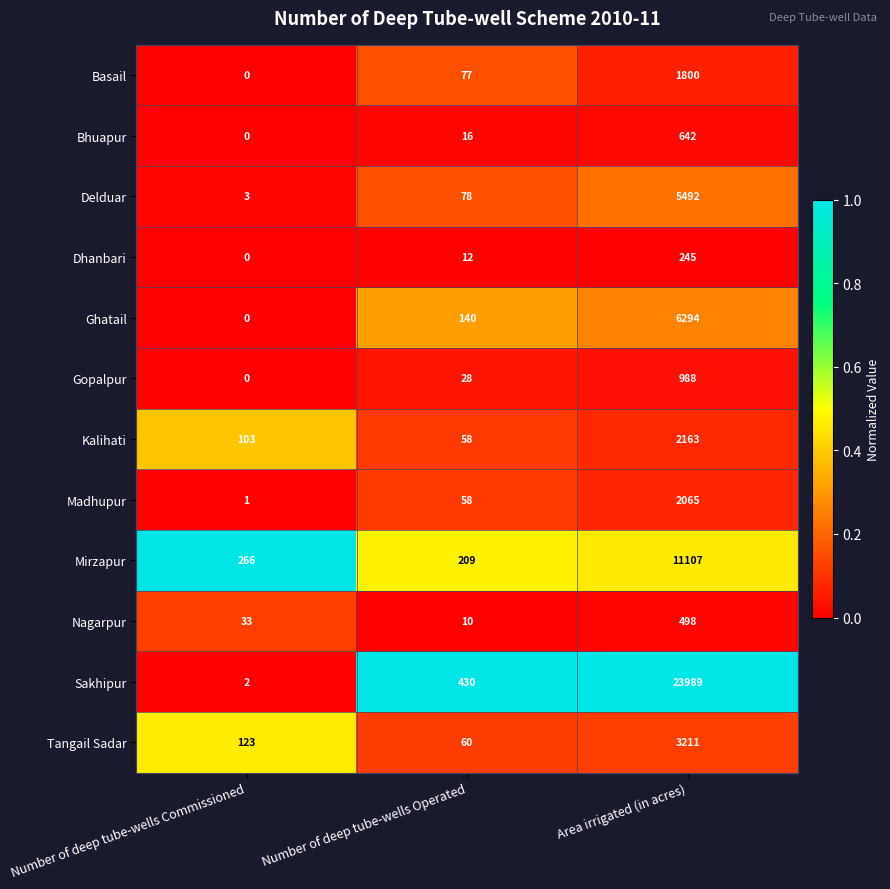

What value does the Bhuapur series have at Area irrigated (in acres), to the nearest 10?

640